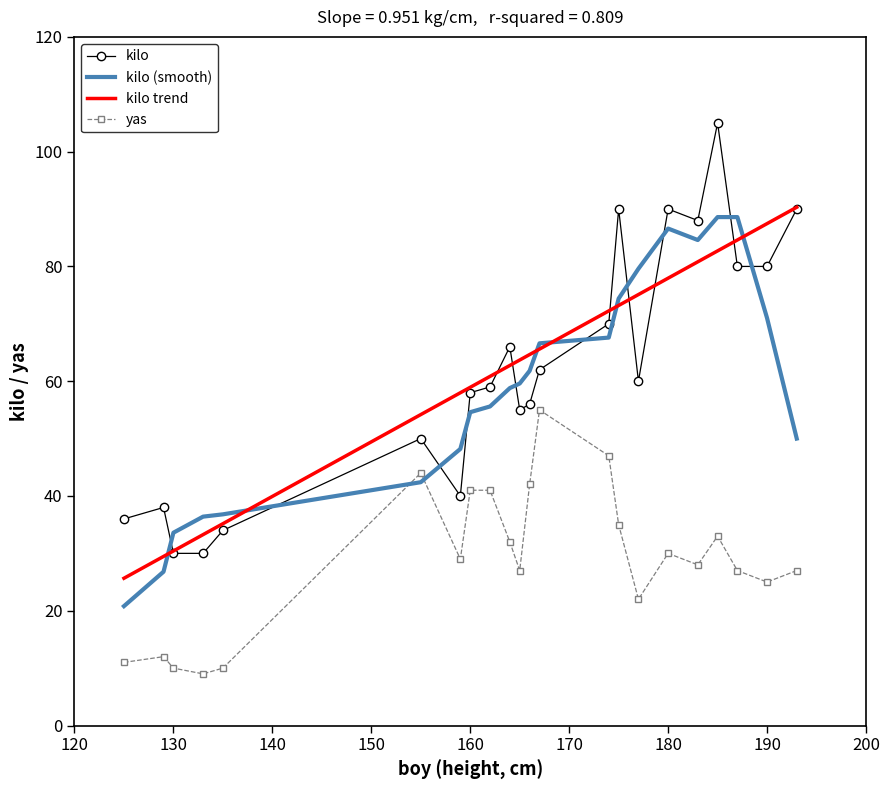

True or false: yas has more than 2 interior local peaks.

True